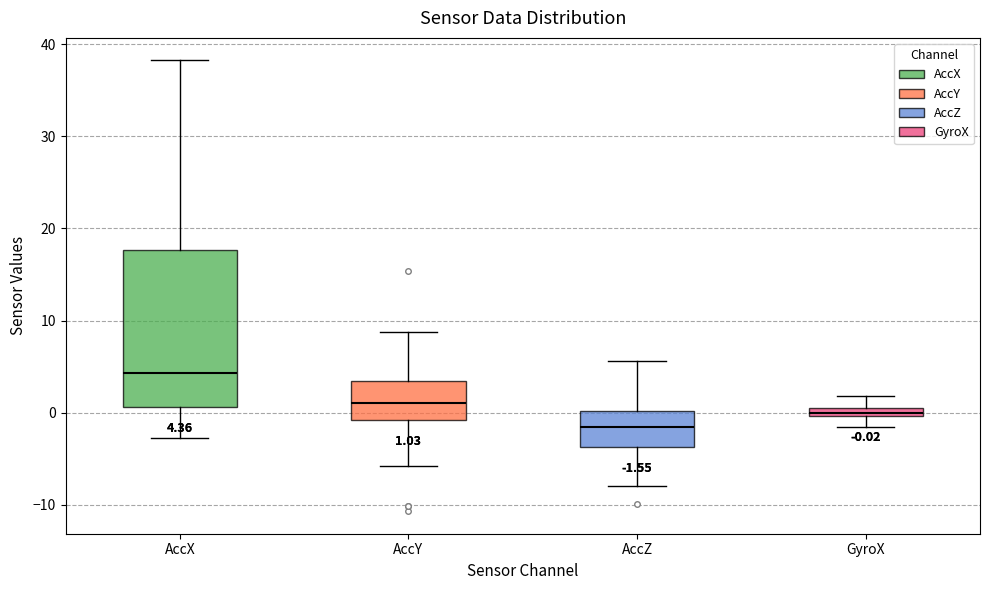

Which box has the highest median line?

AccX